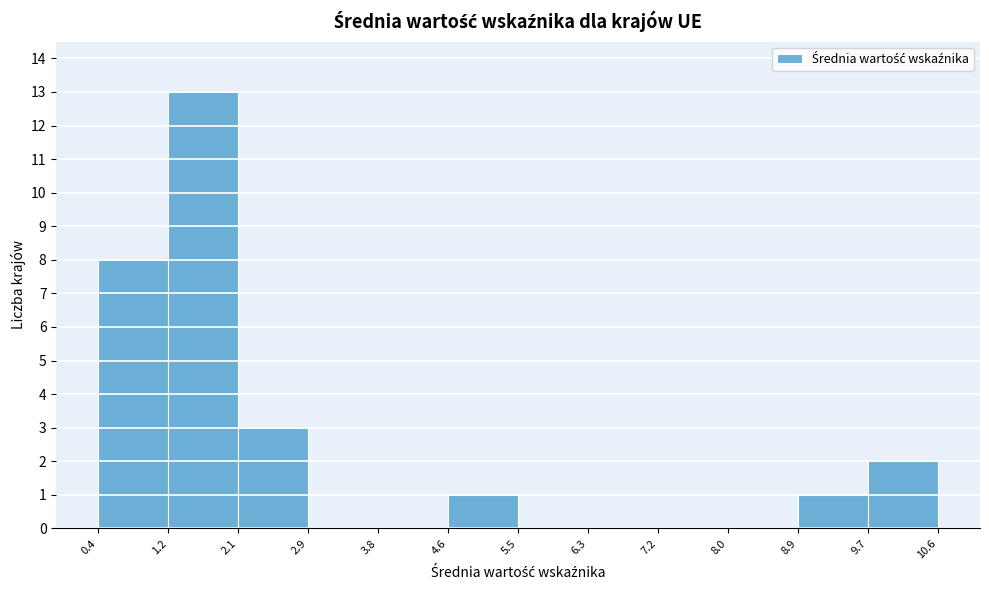

What is the height of the bar covering 1.2 to 2.1 on the x-axis? The values are not printed on the chart, so give them approximately, as read against the axis.

13